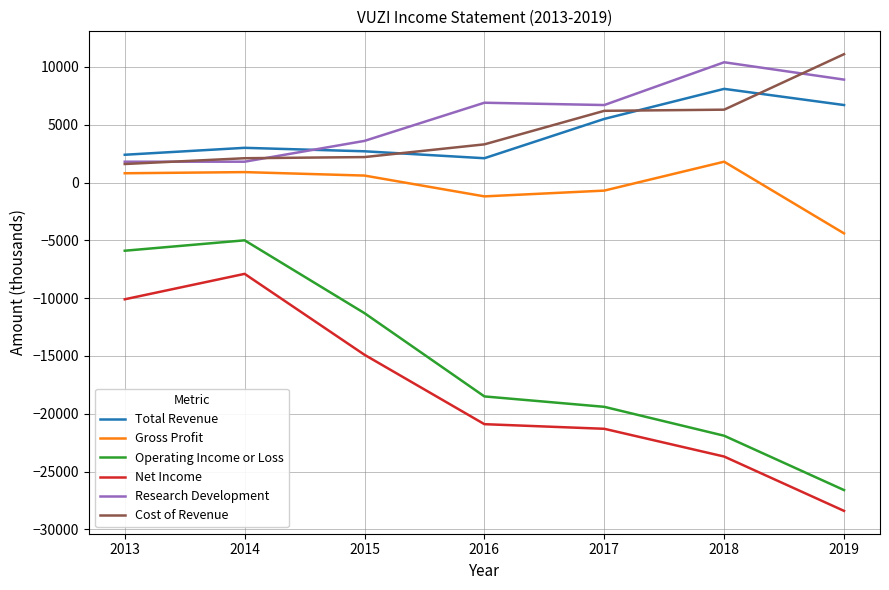

True or false: Operating Income or Loss and Gross Profit cross at least once.

False